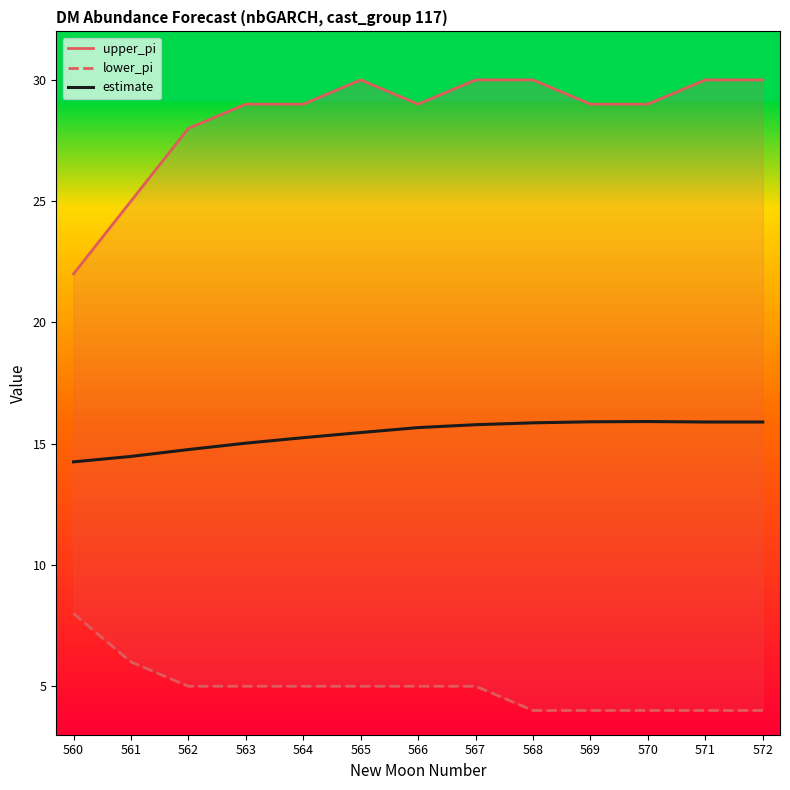

What is the average value of the estimate series?

15.4